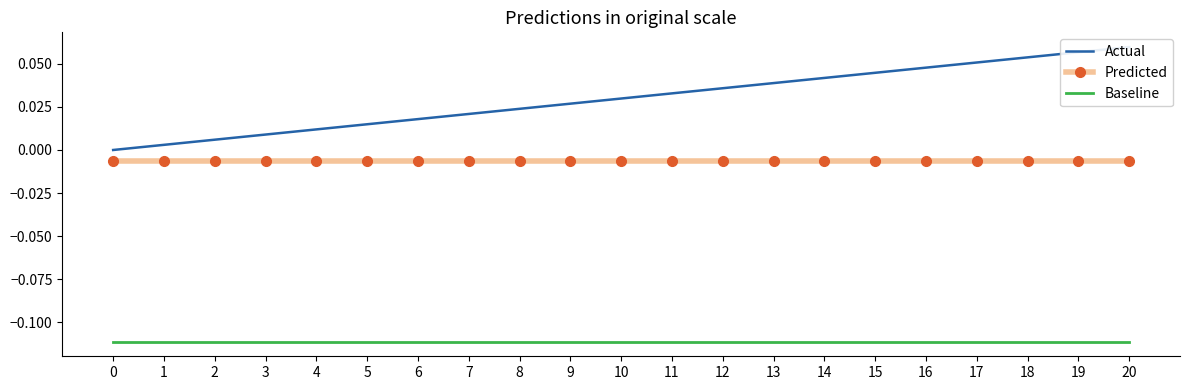

What is the greatest value displayed?

0.1